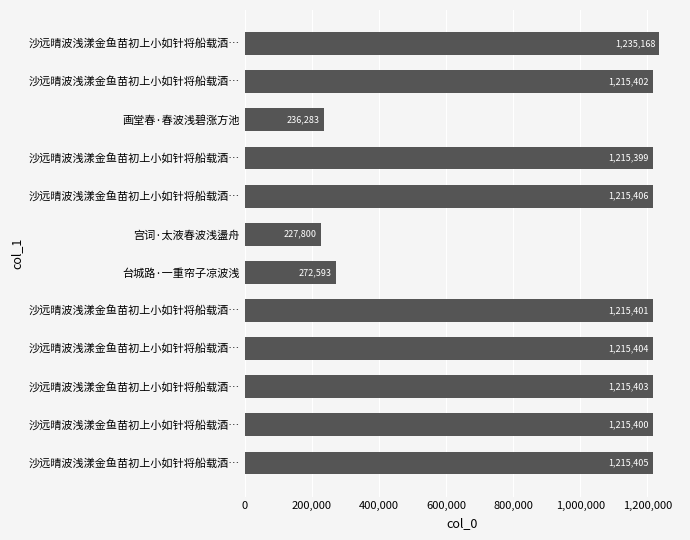

How many bars are there in total?

12